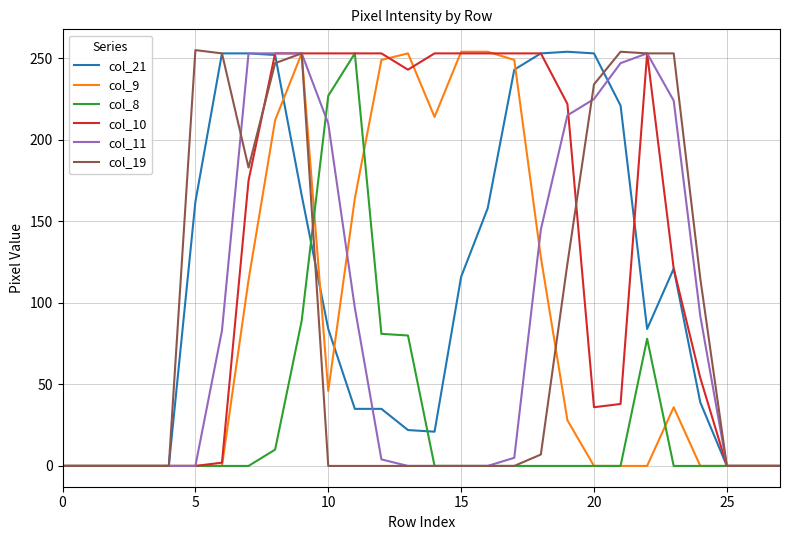

What is the maximum value shown in the chart?

255